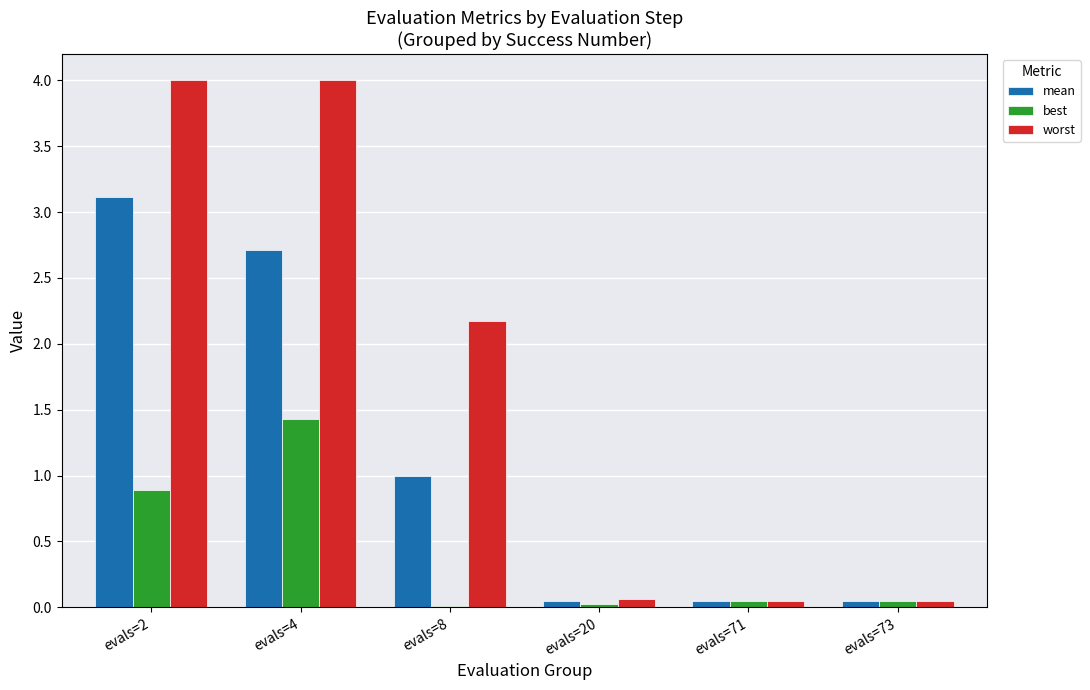

Does the chart contain stacked bars?

No